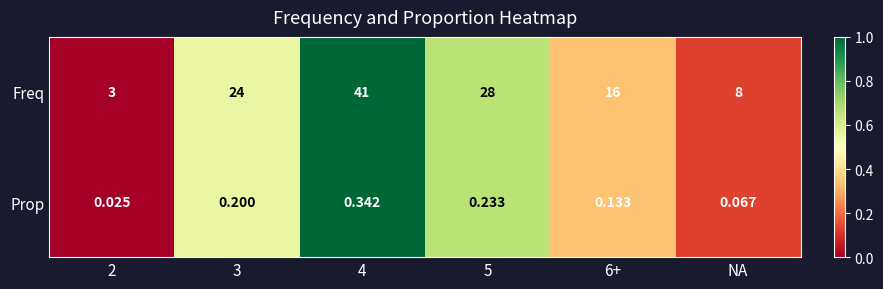

Which series has the largest total across all categories?

Freq